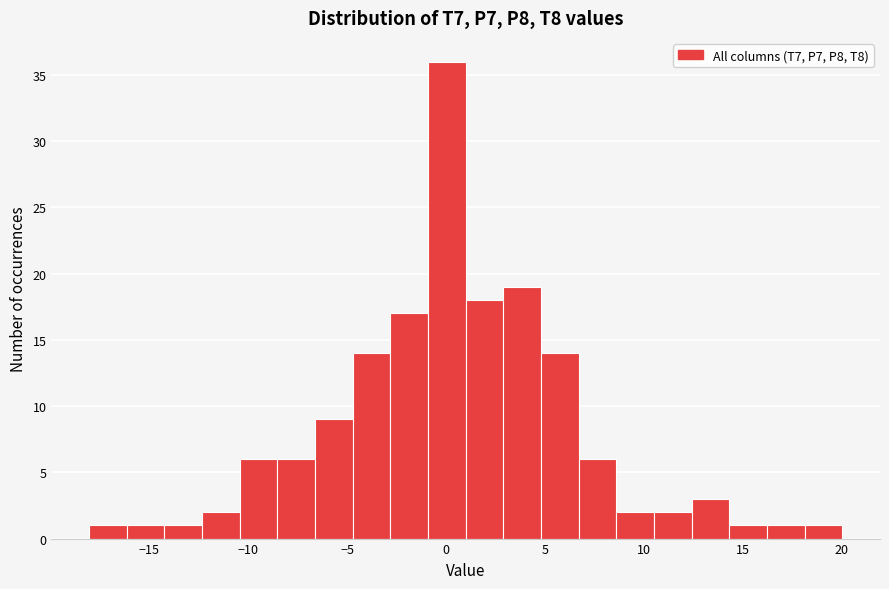

Read against the x-axis, roughly where is the centre of the tallest bar?

0.0